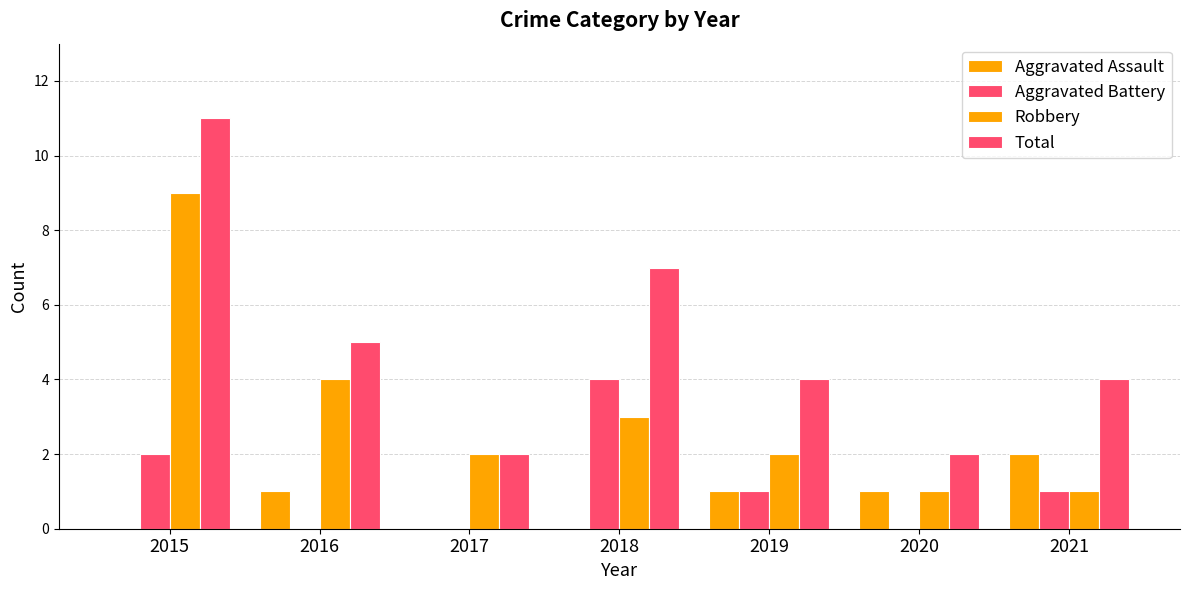

Count the Total values in the range 2 to 7.

6